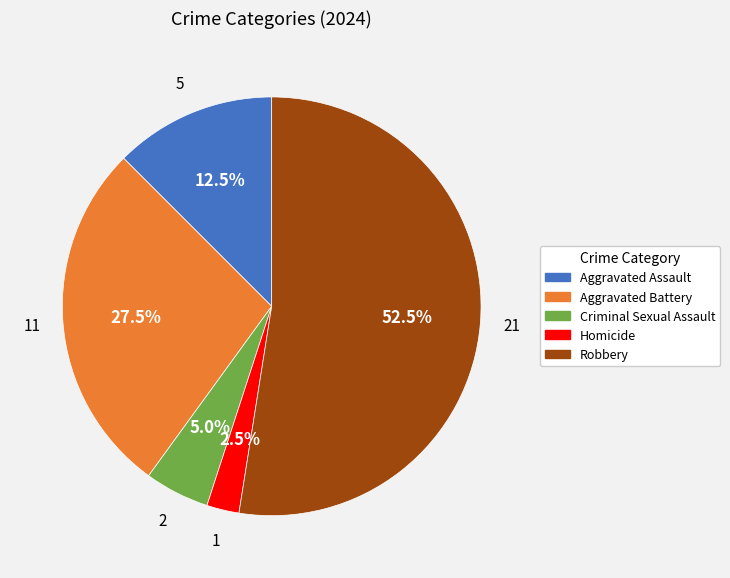

Is there a majority slice in this chart?

Yes